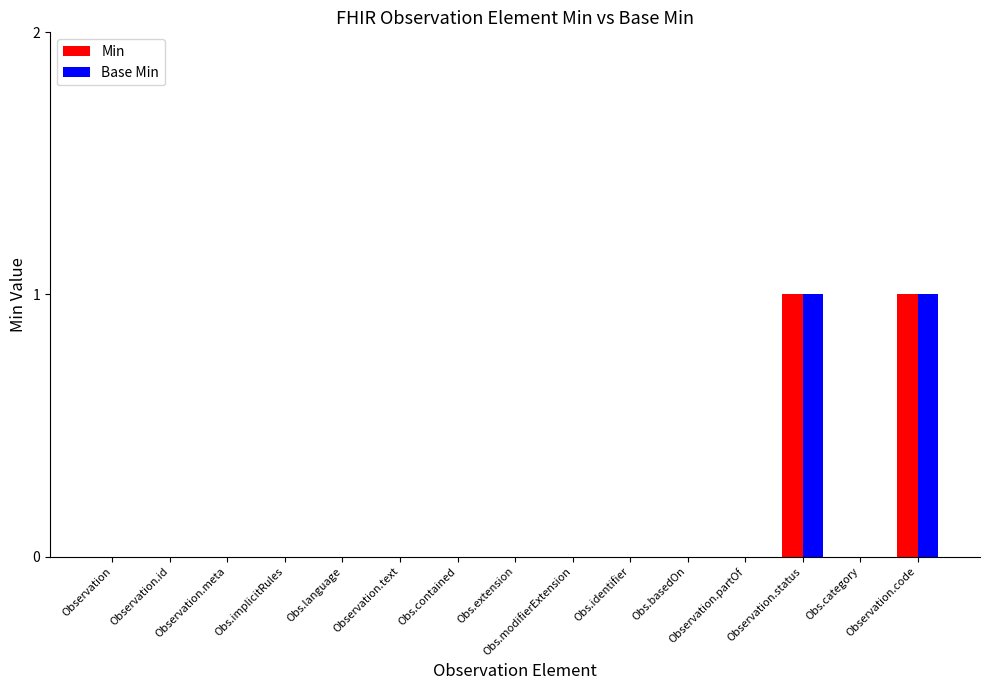

The Base Min series shows 0 at Obs.implicitRules. True or false?

True